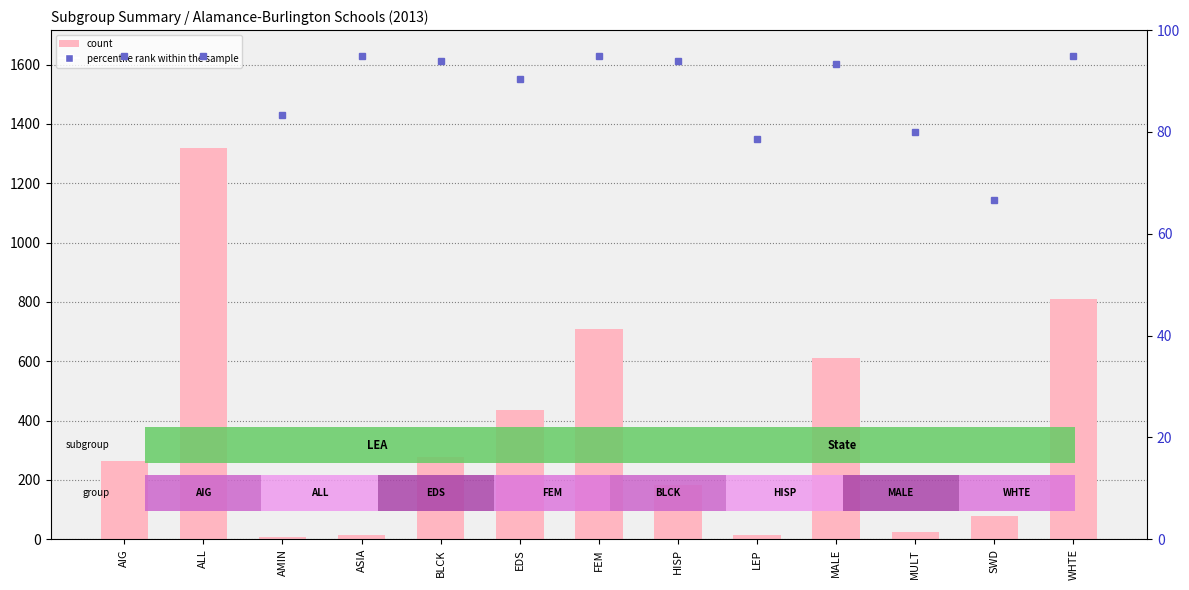

The percentile rank within the sample series shows 83.3 at AMIN. True or false?

True